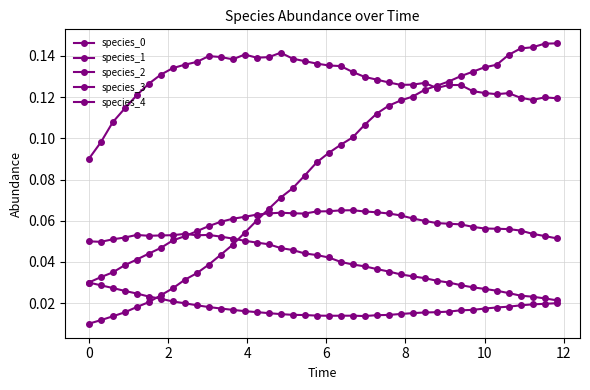

Does the chart have visible grid lines?

Yes